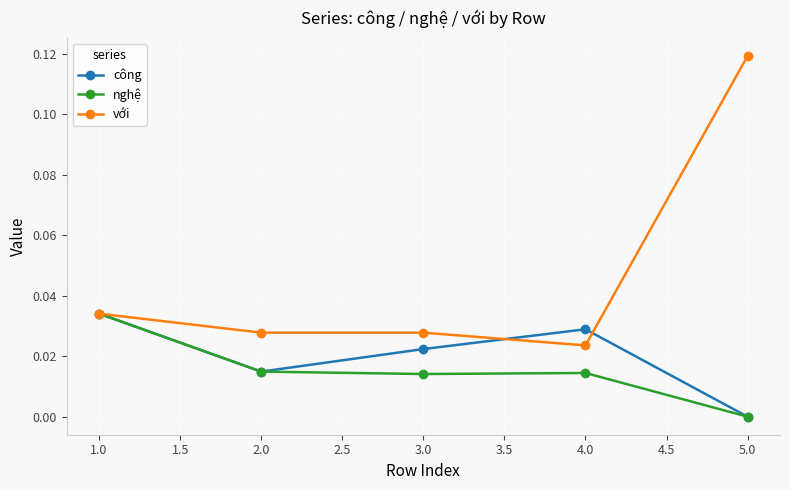

Which category has the lowest value in the với series?

4.0